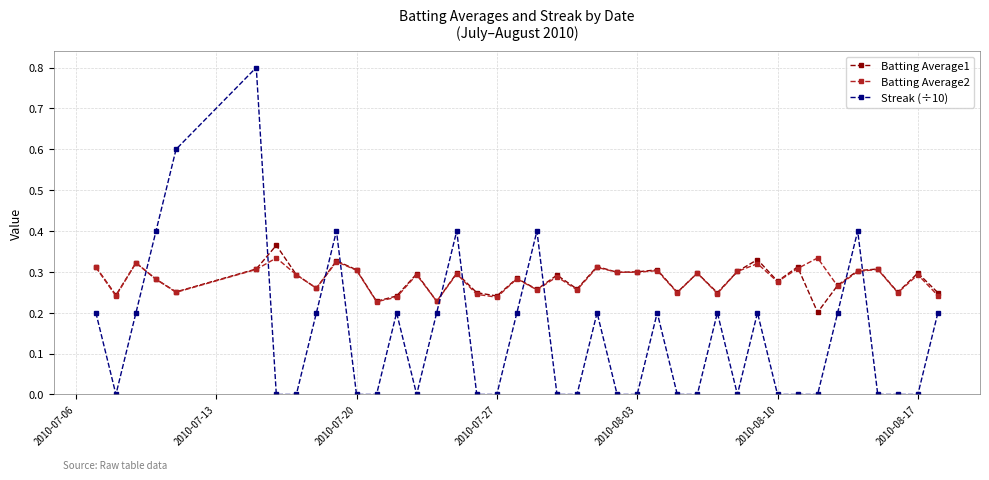

In Batting Average1, how many points are higher than both neighbors (excluding endpoints)?

14